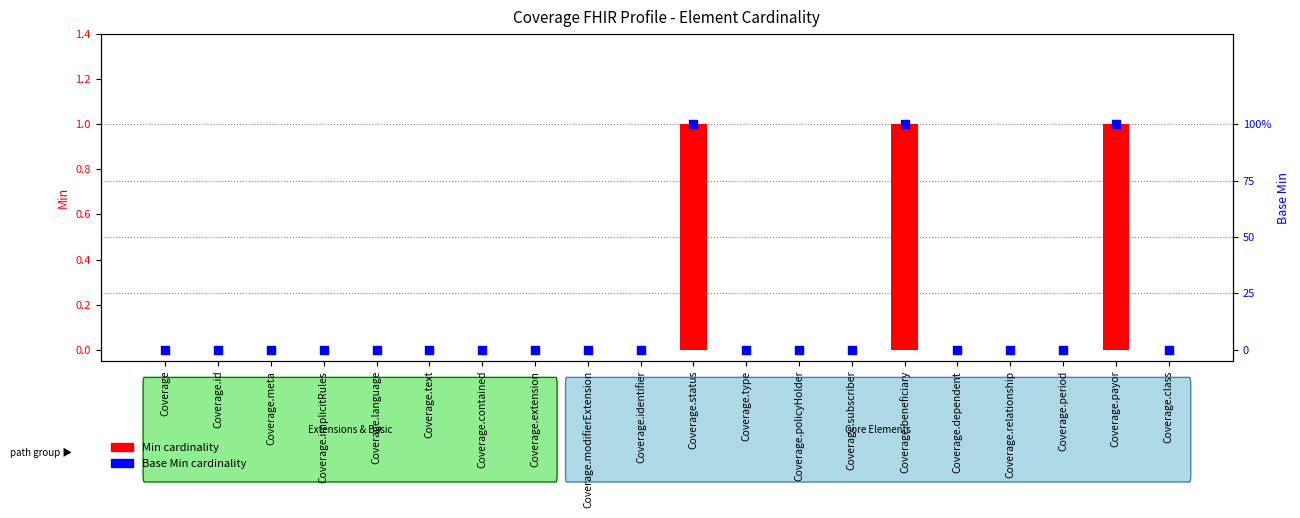

Which series contains the highest Y value?

Min cardinality